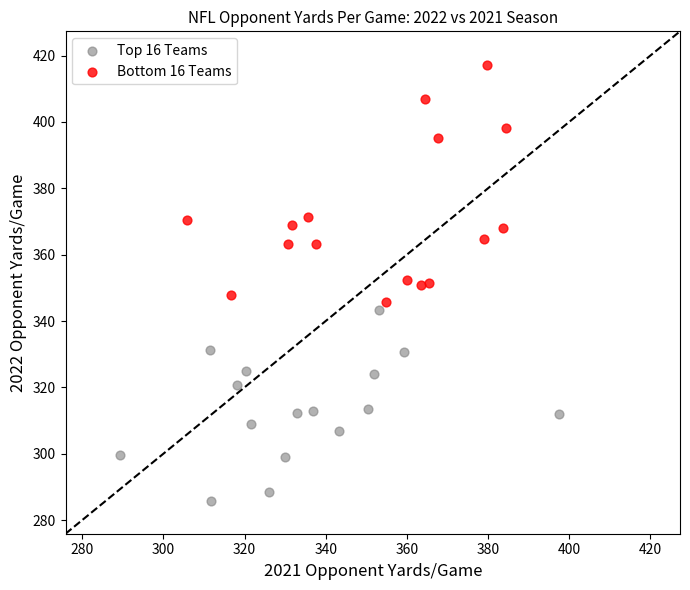

Which series reaches the minimum Y coordinate?

Top 16 Teams